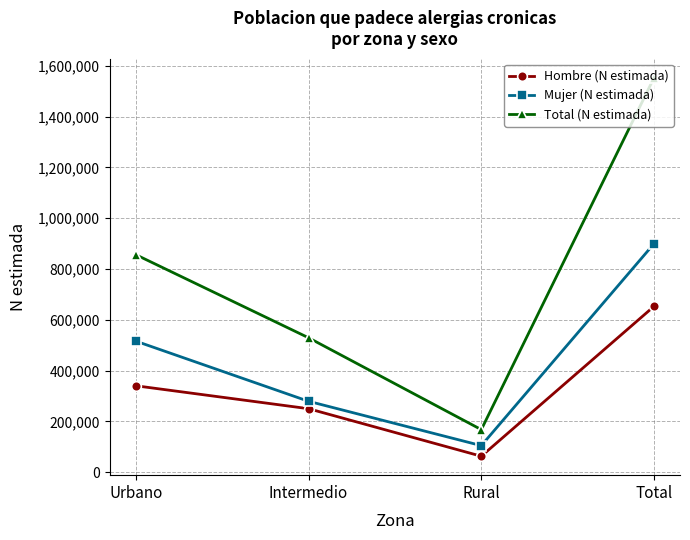

What is the total value across all series at Total?

3106148